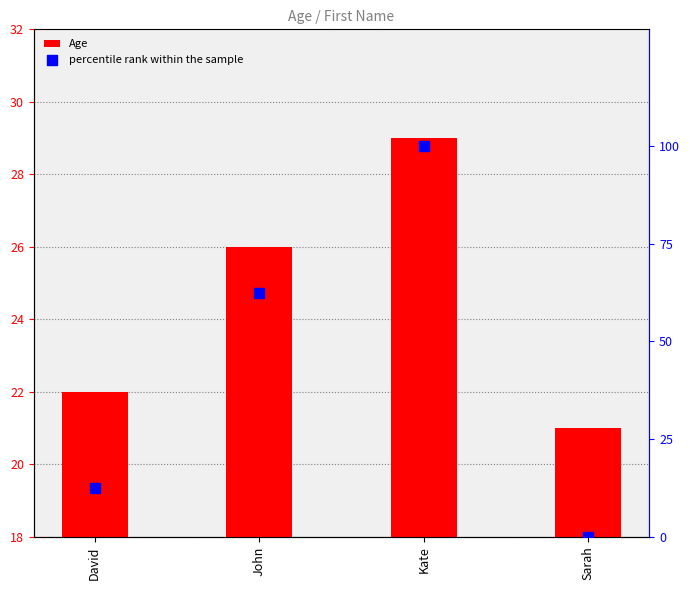

Which series has the widest spread of Y values?

percentile rank within the sample